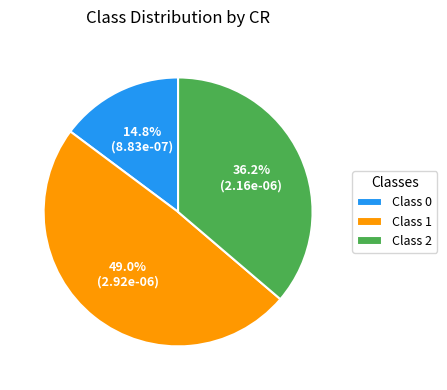

How many segments does this pie chart have?

3